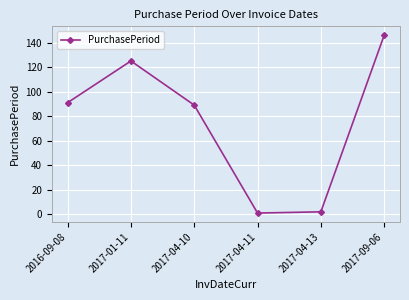

How many values are below 91?

3